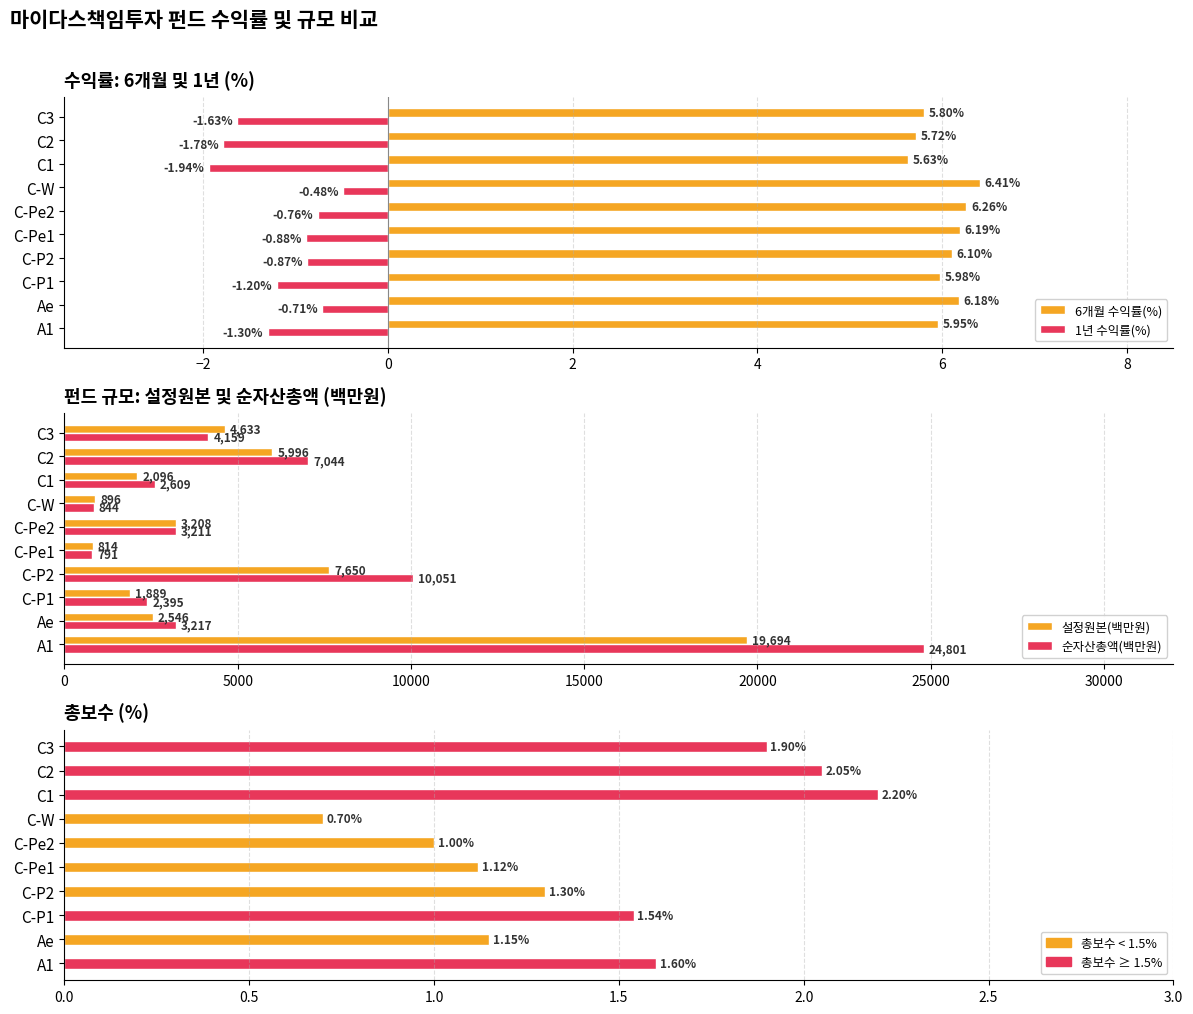

How many groups of bars are there?

10